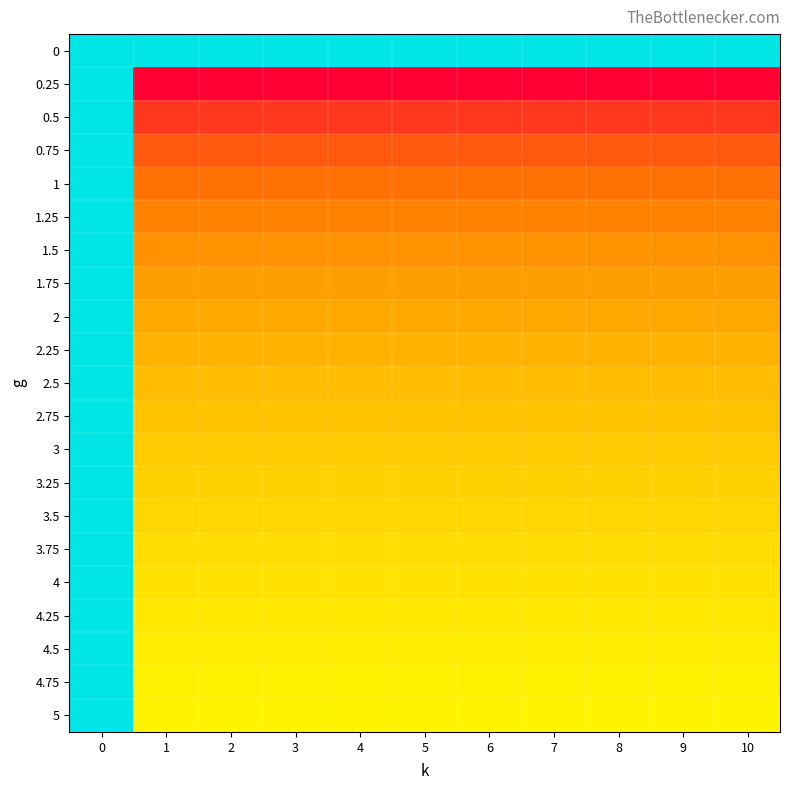

Which has a higher value, 5 or 7?

5